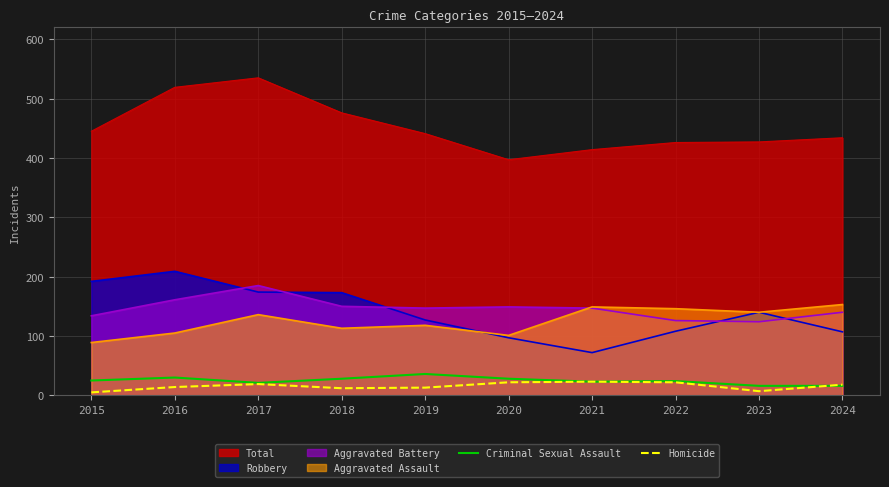

What is the difference between the highest and lowest values at 2020?

375